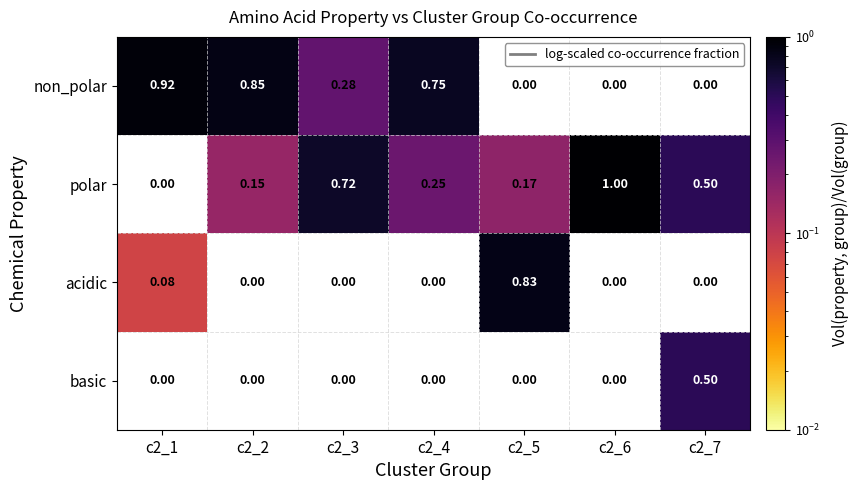

Which series has the widest spread of values?

polar